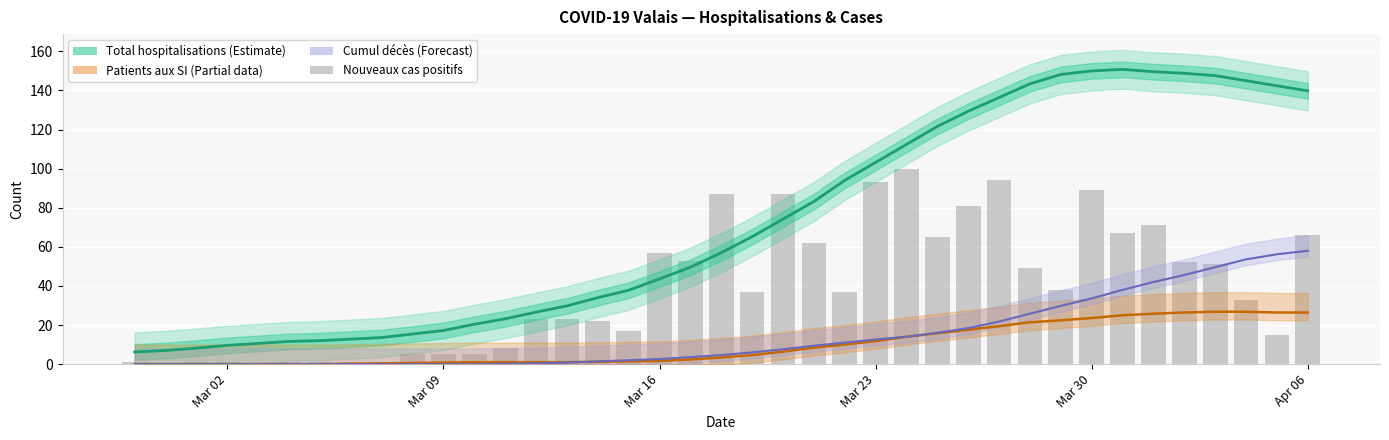

What is the difference between the second highest and minimum values?

94